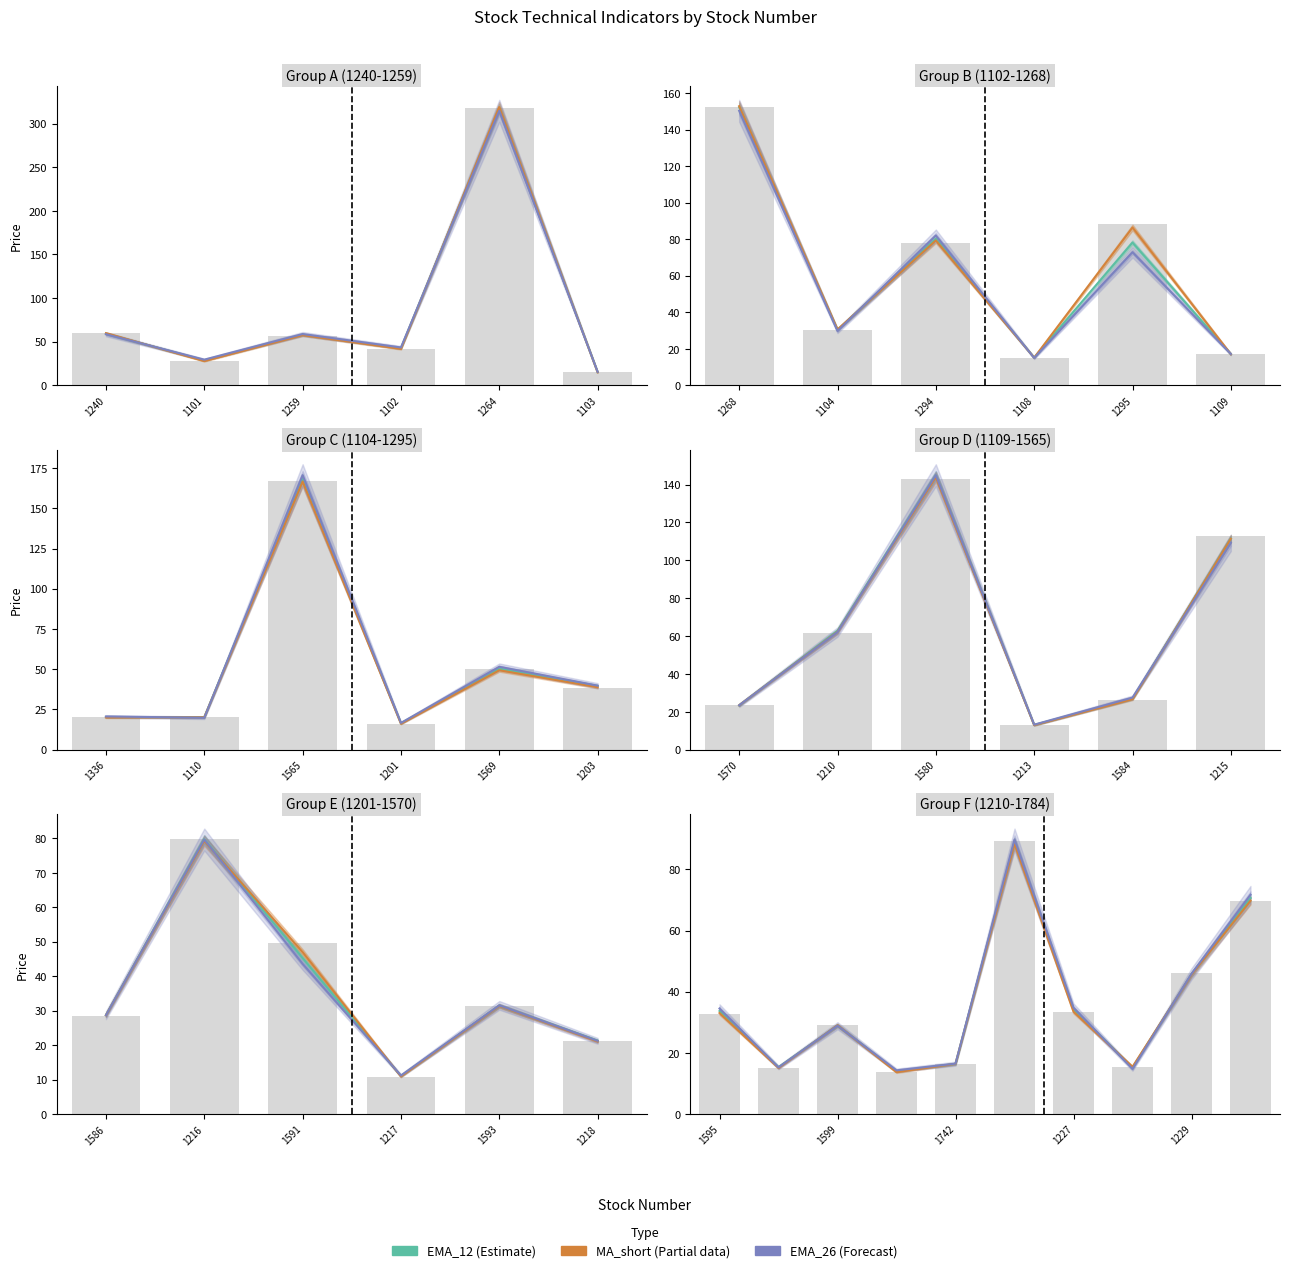

Does the chart contain stacked bars?

No